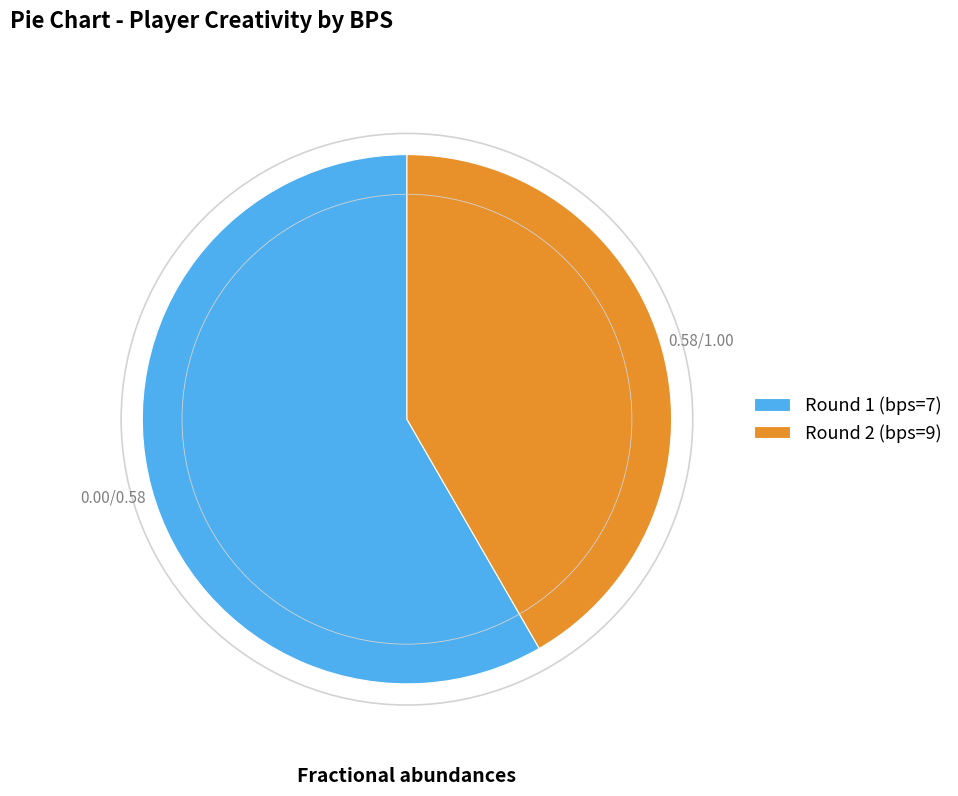

Approximately how many times larger is the value at Round 1 (bps=7) compared to Round 2 (bps=9)?

1.4